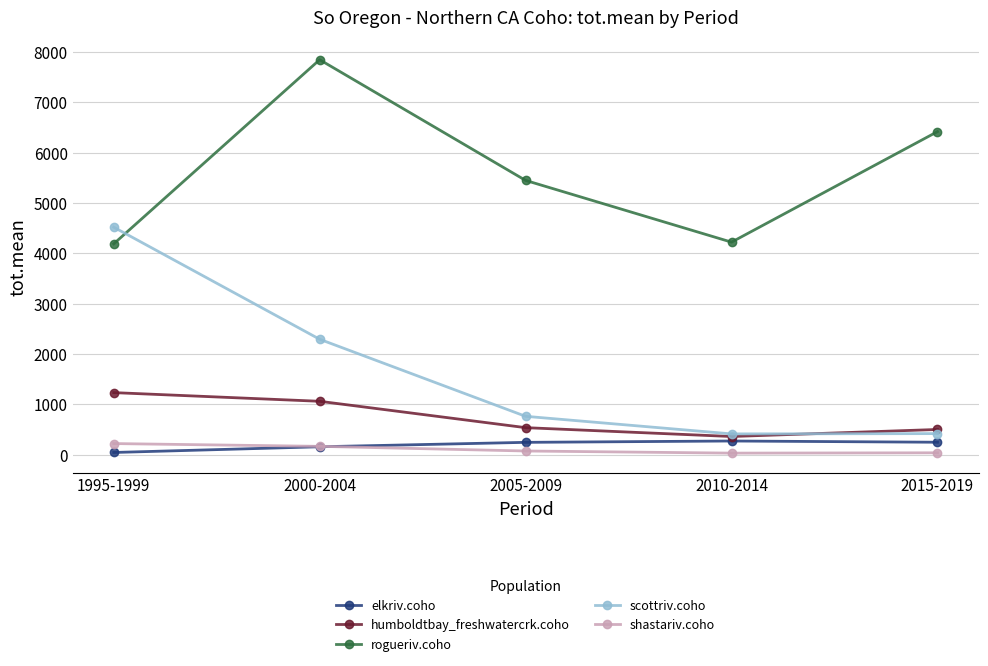

Is it true that rogueriv.coho equals 4219.5 at 2010-2014?

True